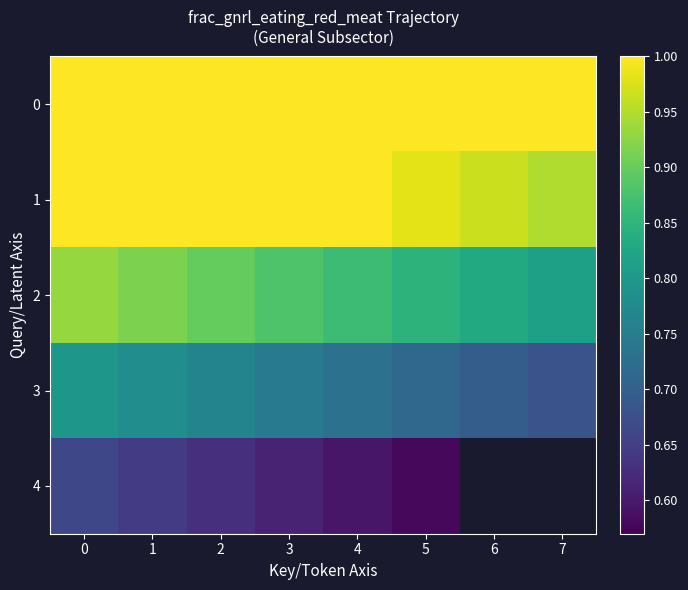

What is the difference between the 2 values at 6 and 0?

0.1